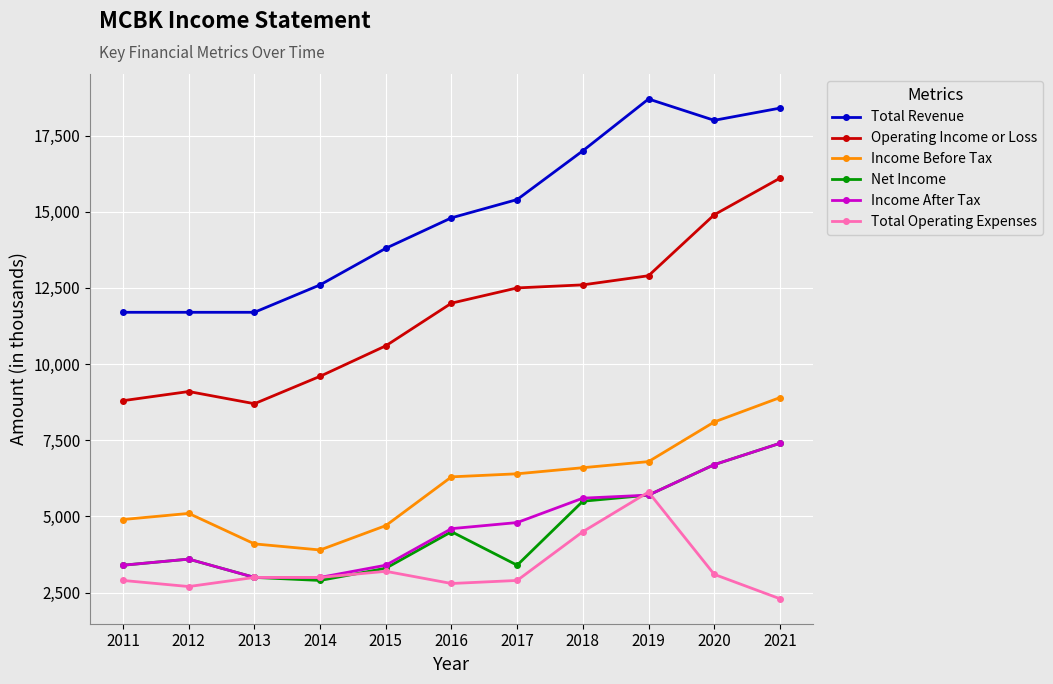

Where is the first local minimum for Operating Income or Loss?

2013